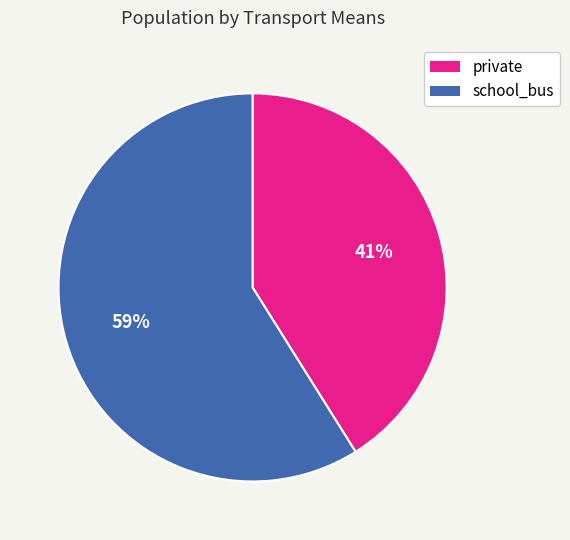

The private slice represents 47% of the pie. True or false?

False